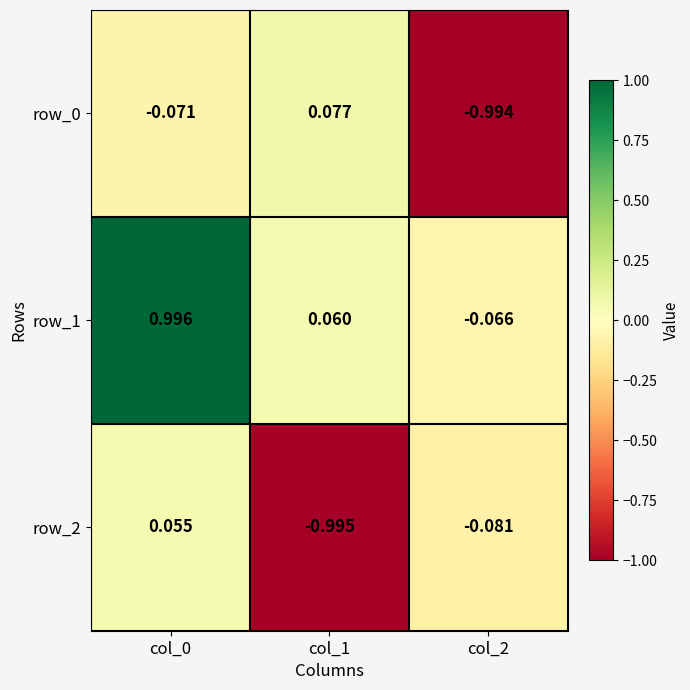

At which label is row_1 closest to 0?

col_1